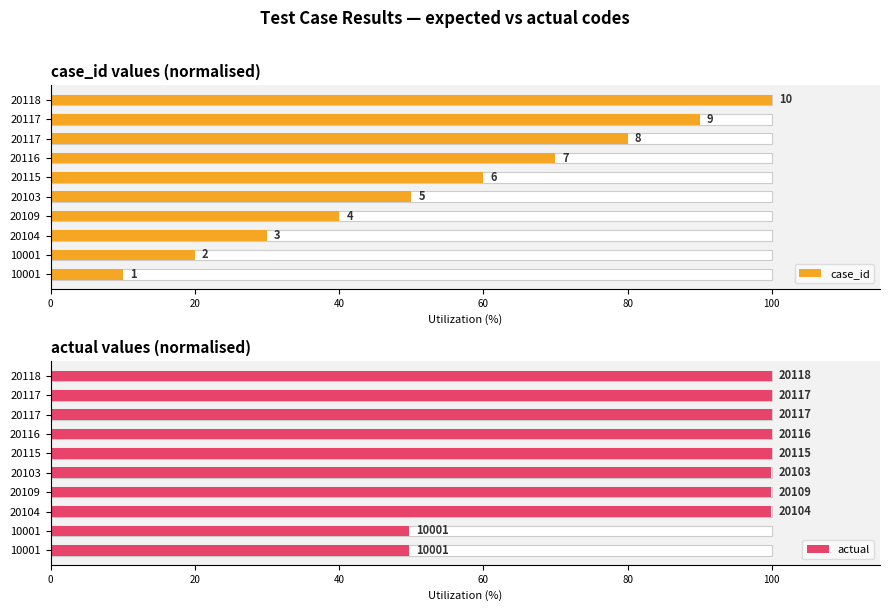

The value of actual at 20118 is 156.1. True or false?

False